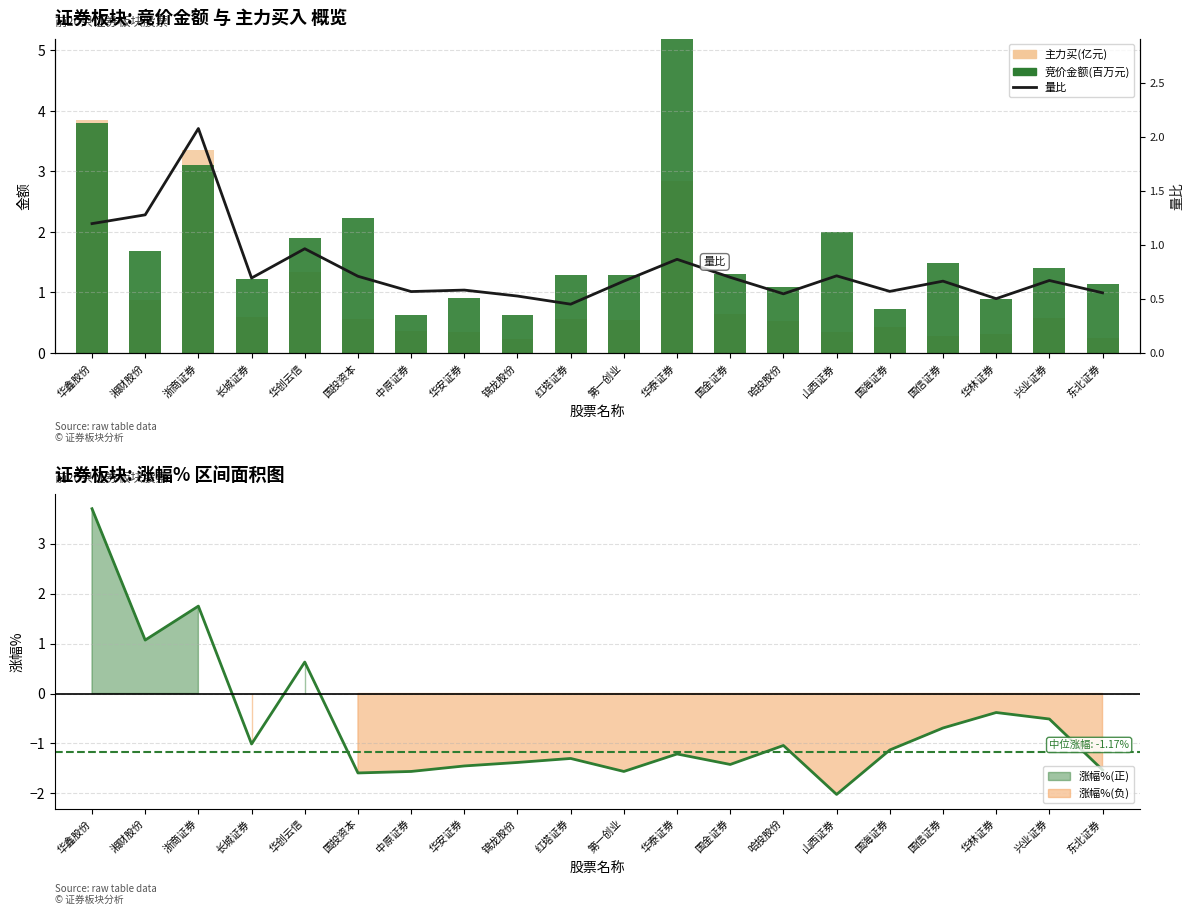

Which series changed the most between 华安证券 and 国金证券?

竞价金额(百万元)